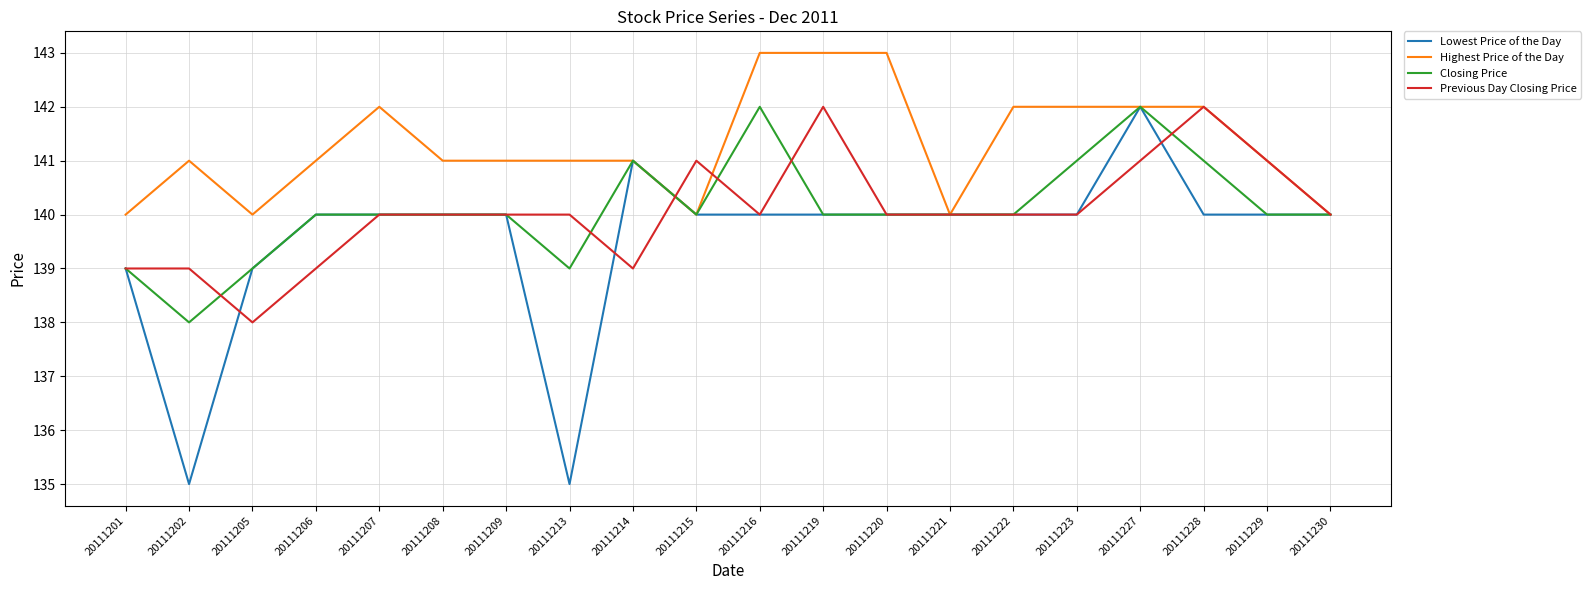

At which category is the sum across all series the highest?

20111227